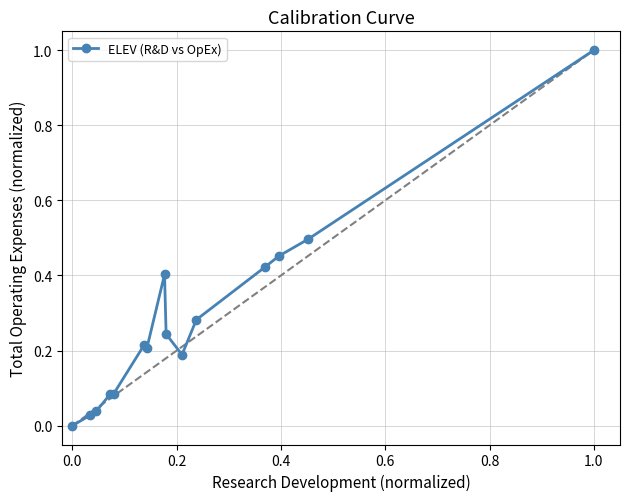

What is the difference between the maximum and minimum values?

1.0